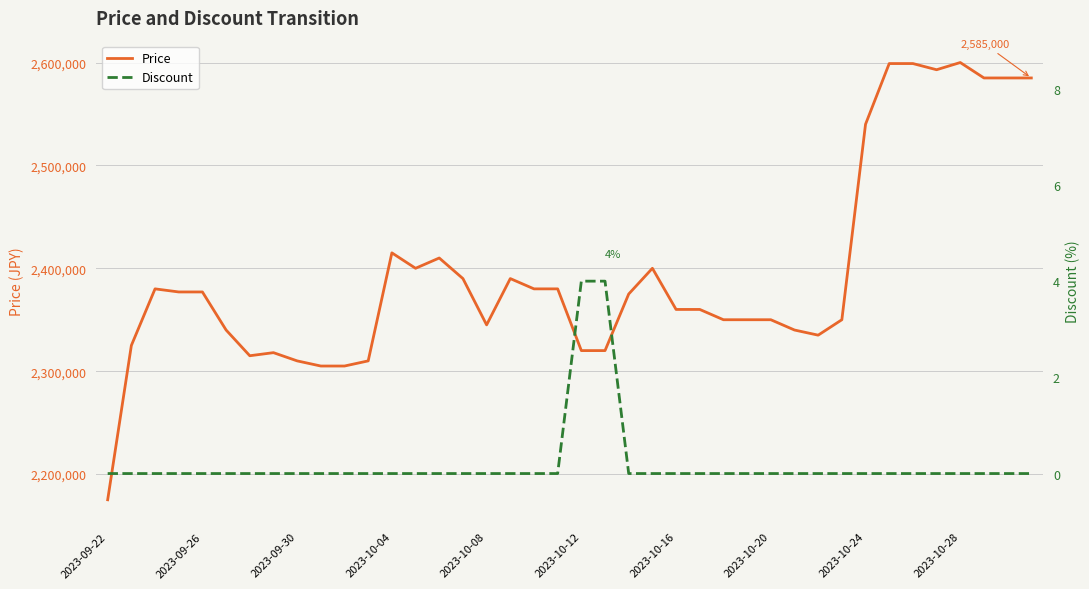

What is the difference between the maximum and second lowest values in the Price series?

295000